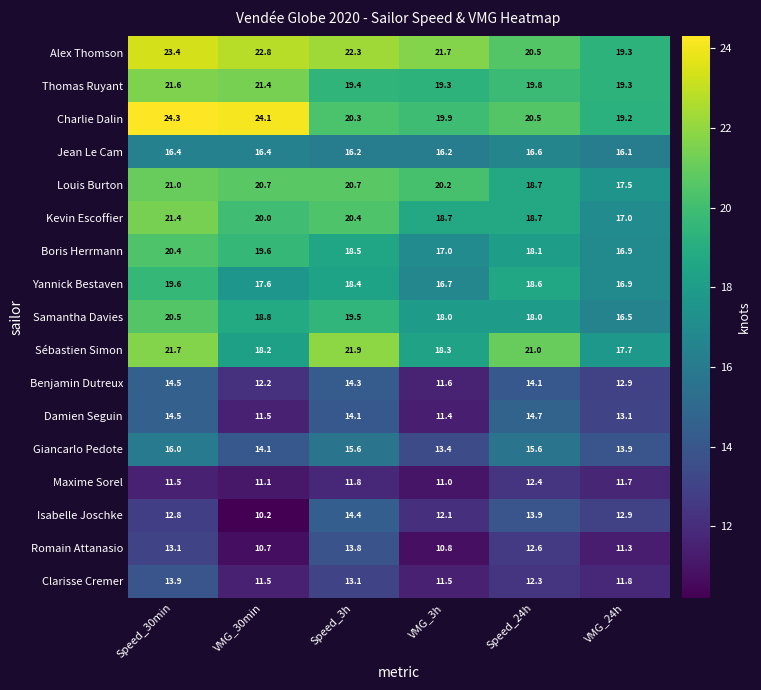

Read the Giancarlo Pedote value at Speed_24h.

15.6